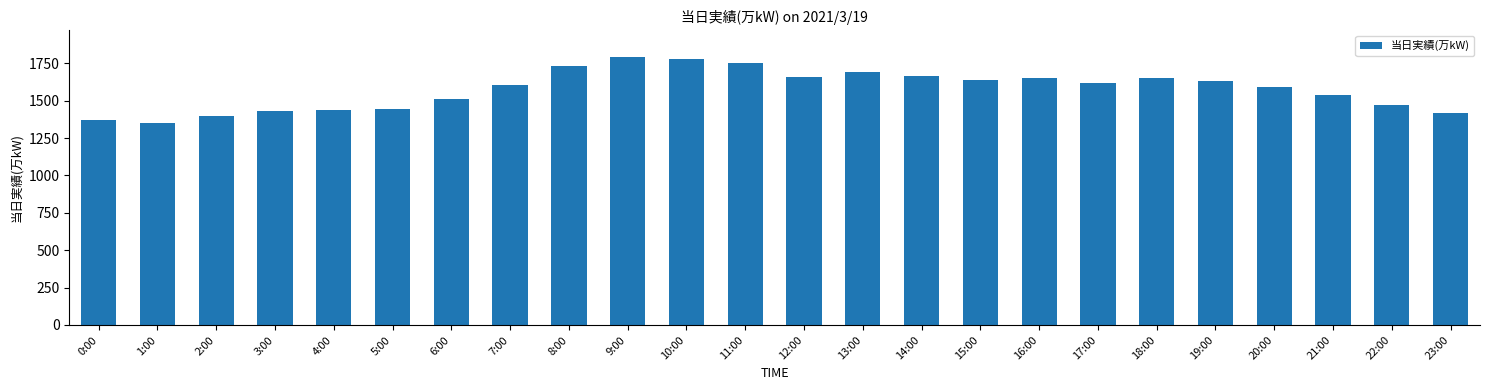

What is the difference between the maximum and minimum values?

441